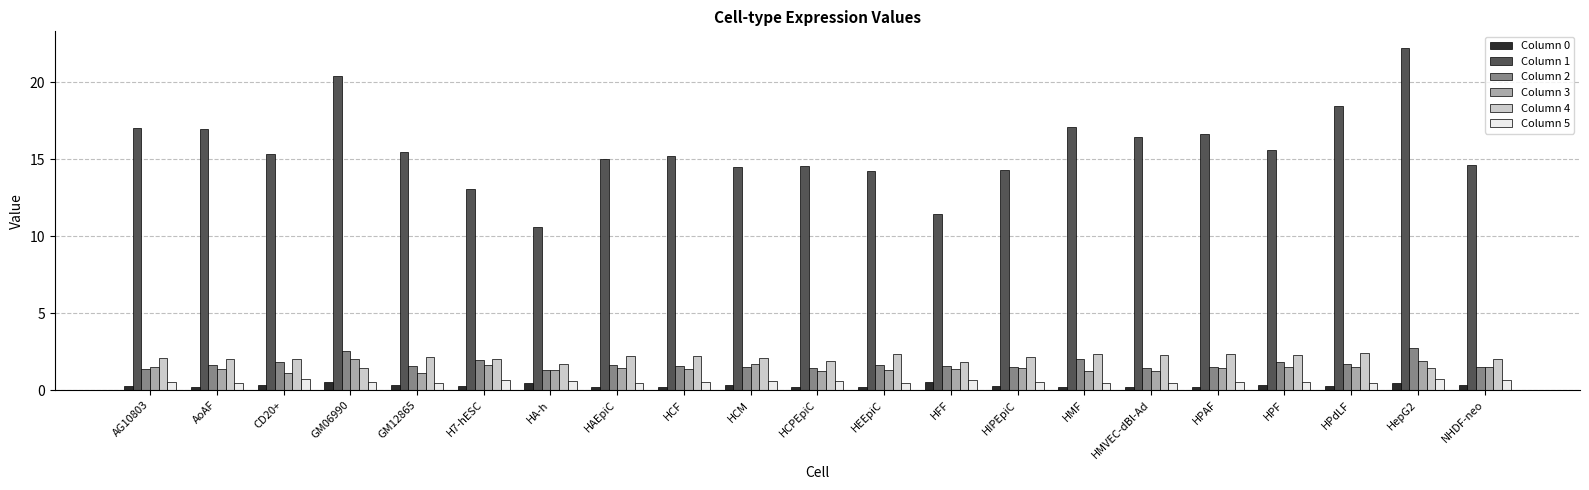

At which category does the chart reach its peak across all series?

HepG2